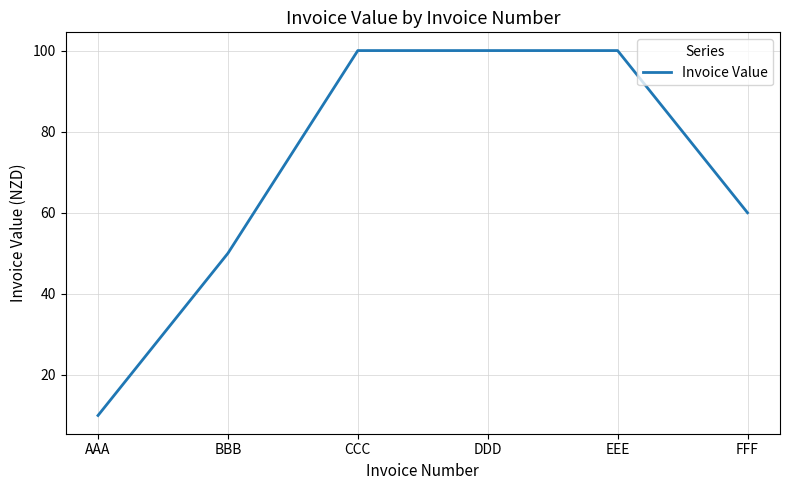

Read the value at DDD, to the nearest 5.

100